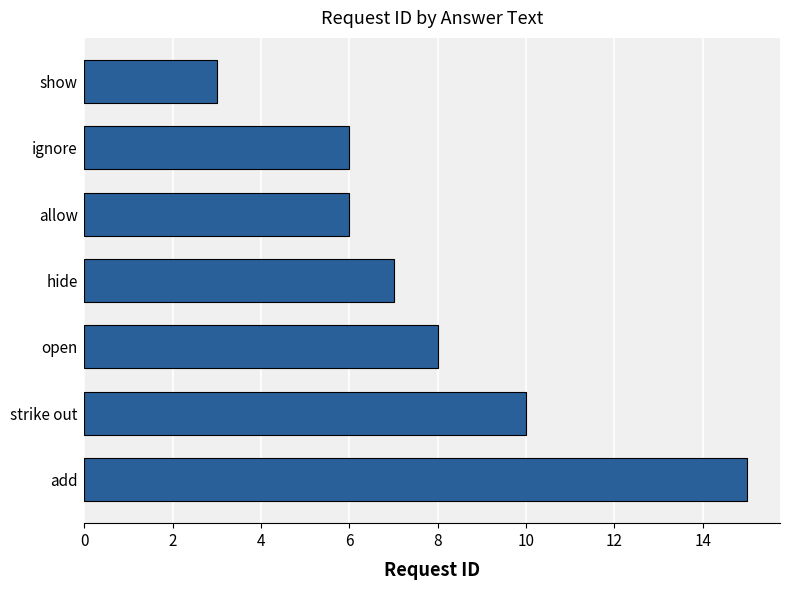

How many bars are there in total?

7